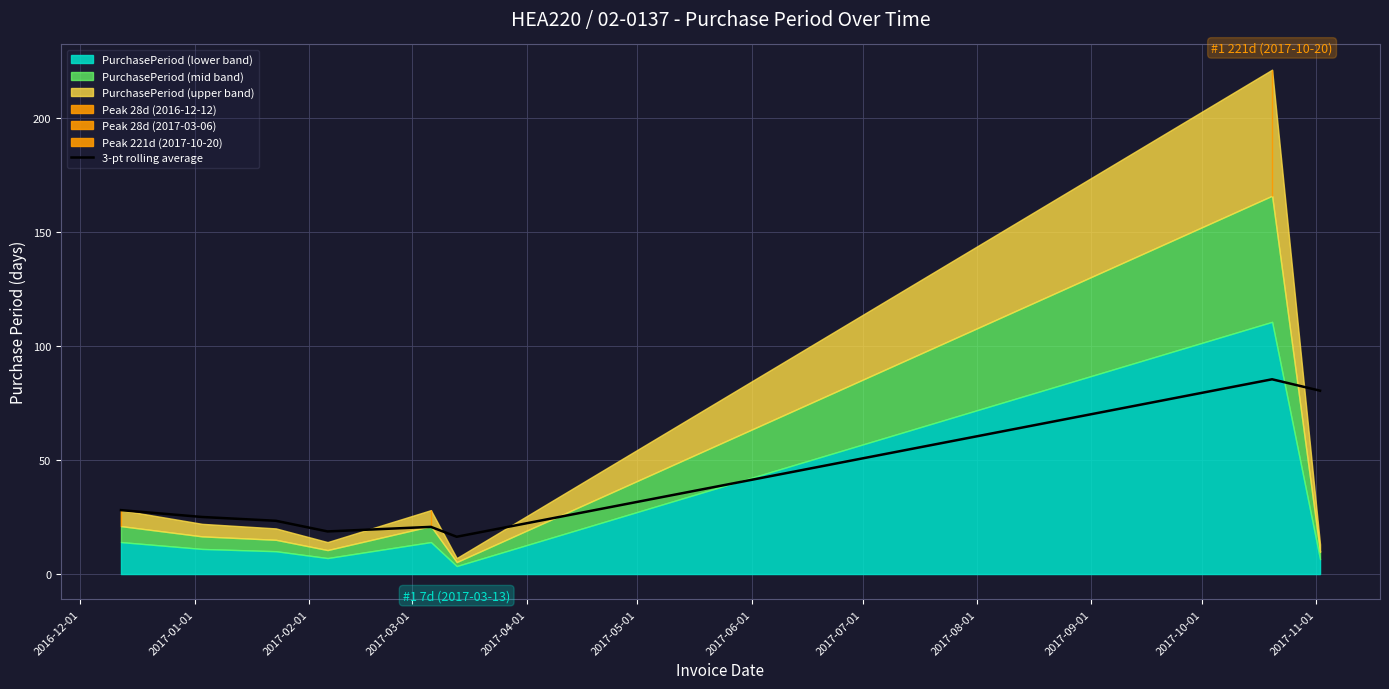

True or false: there are more than 0 points higher than both neighbors.

True